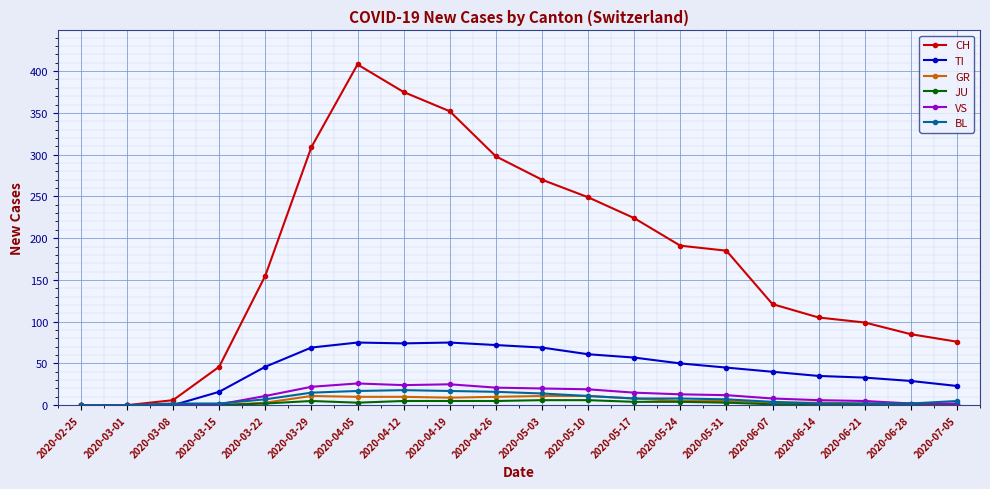

Which category has the highest value across all series?

2020-04-05